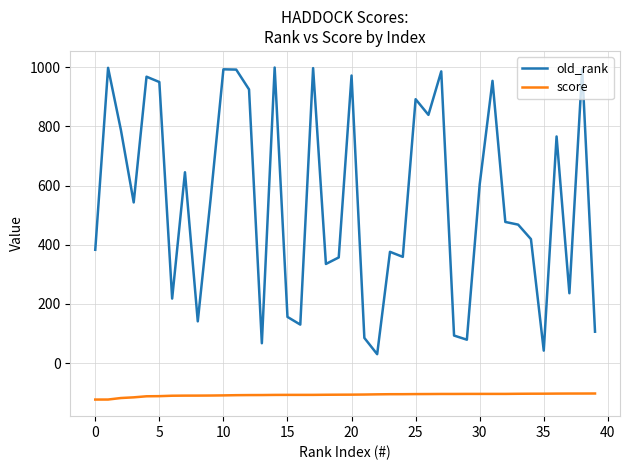

What is the minimum value for old_rank?

30.0